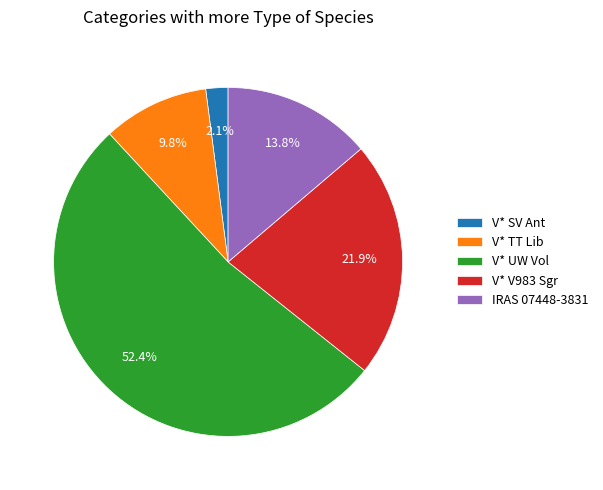

Which slice represents more than half of the pie?

V* UW Vol